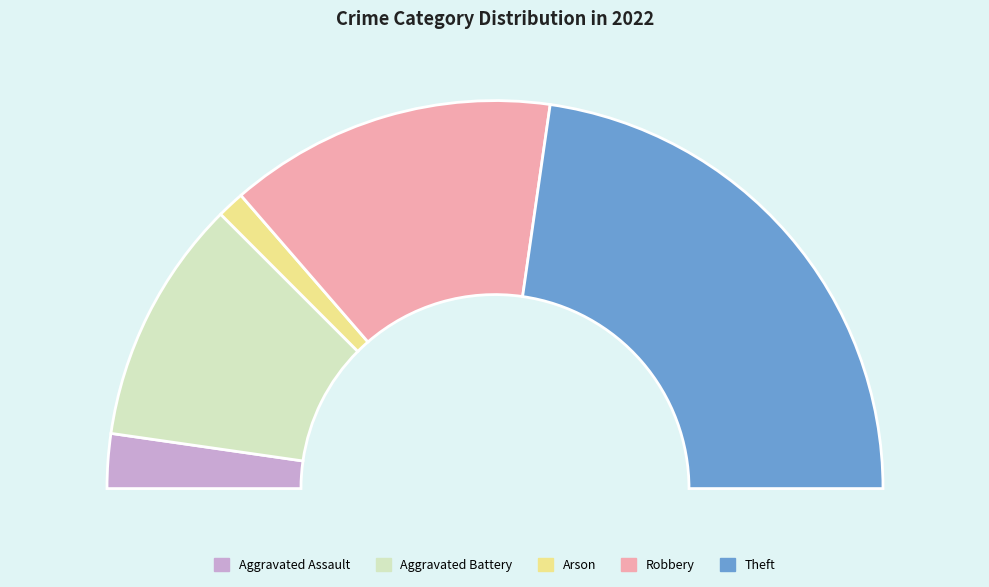

Rank the categories by value from lowest to highest.

Arson, Aggravated Assault, Aggravated Battery, Robbery, Theft